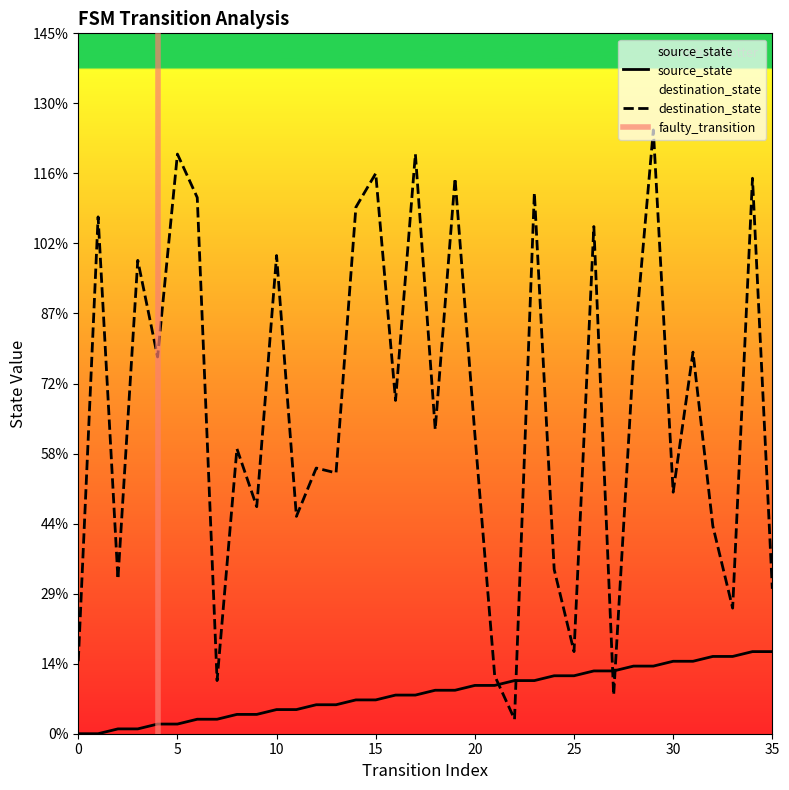

How many values in the source_state series are below 9?

18